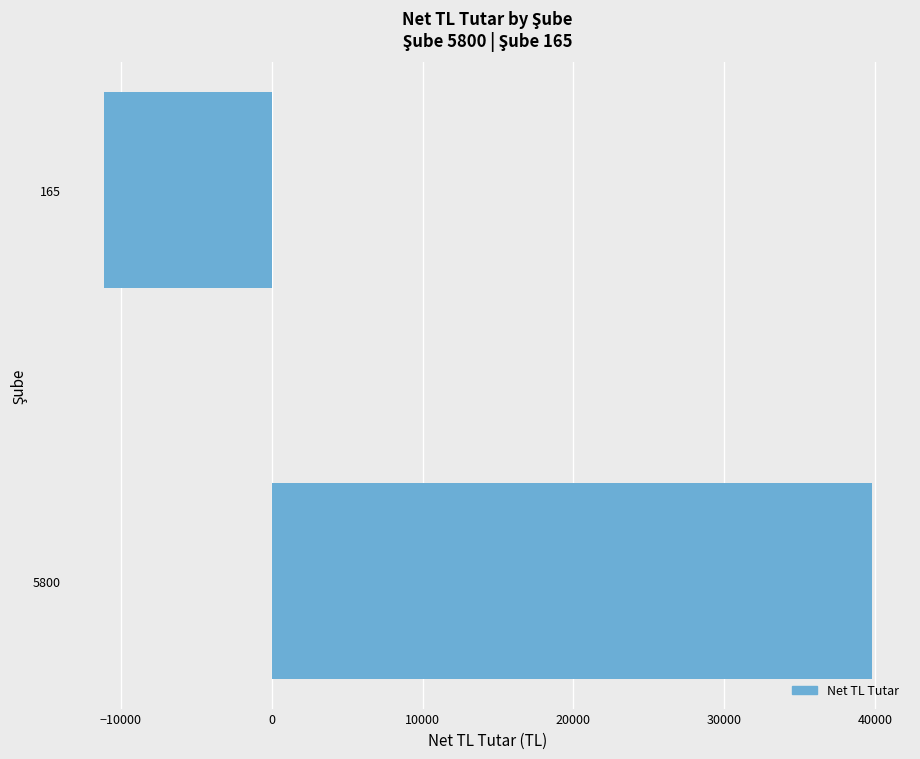

What is the smallest value displayed?

-11118.5